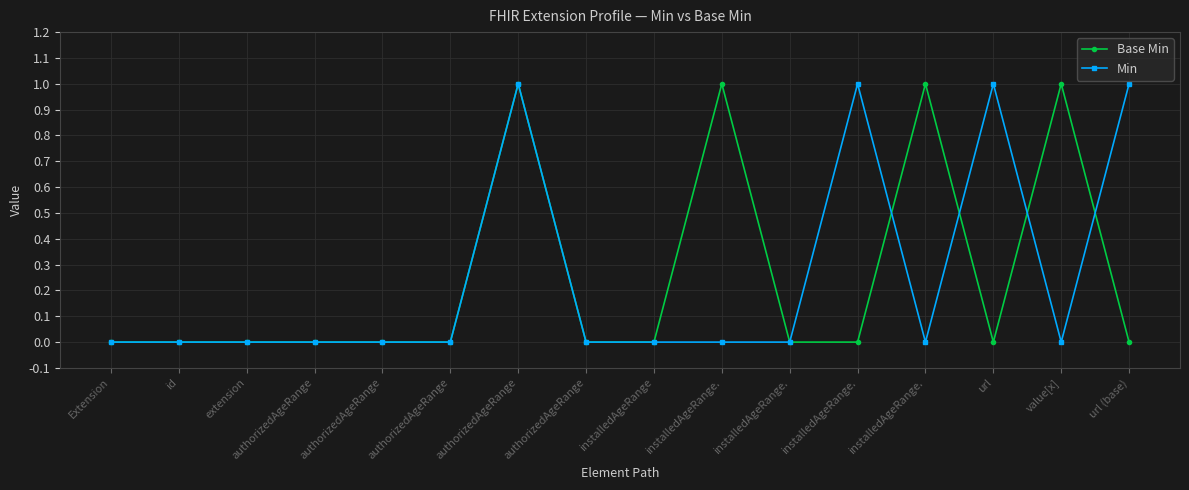

At which category is the sum across all series the highest?

authorizedAgeRange